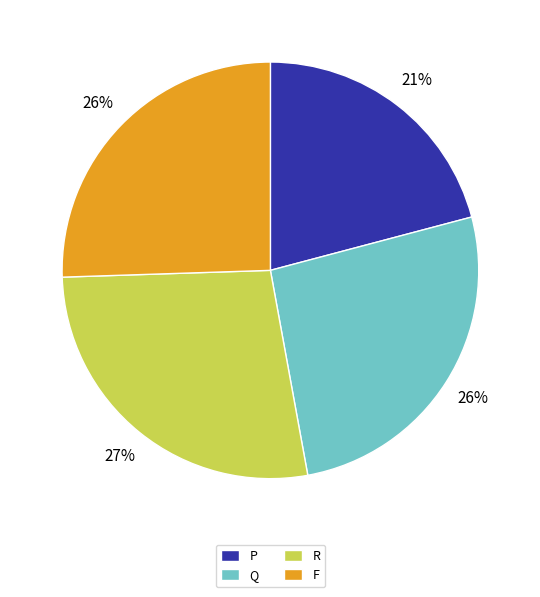

Which category has the smallest portion of the pie?

P